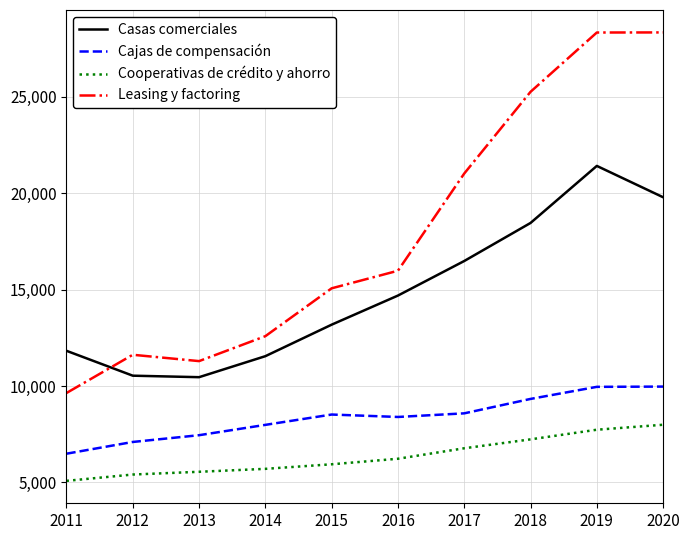

Between 2011 and 2014, which series saw the biggest shift?

Leasing y factoring